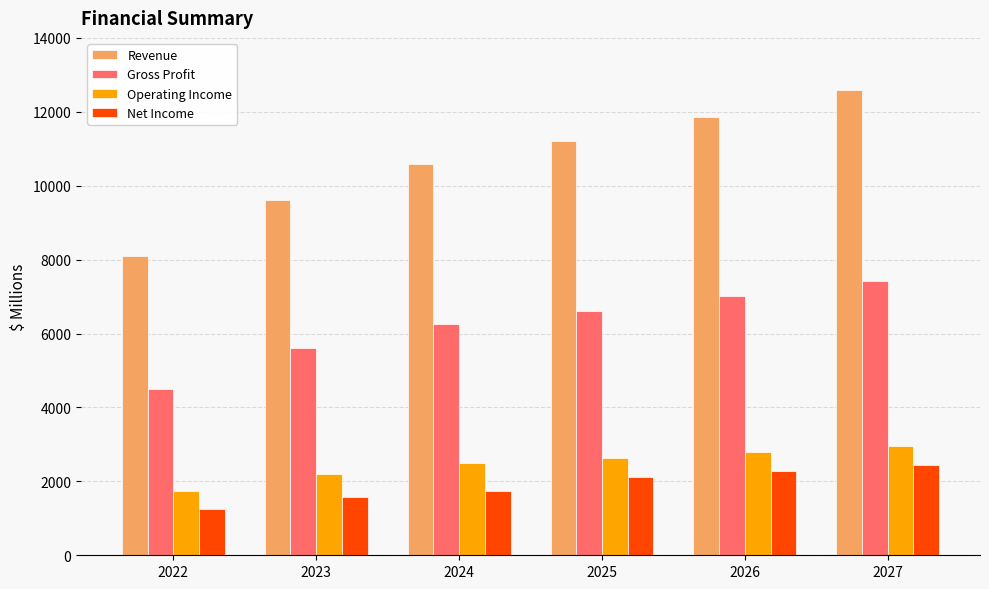

What is the minimum value shown in the chart?

1258.0